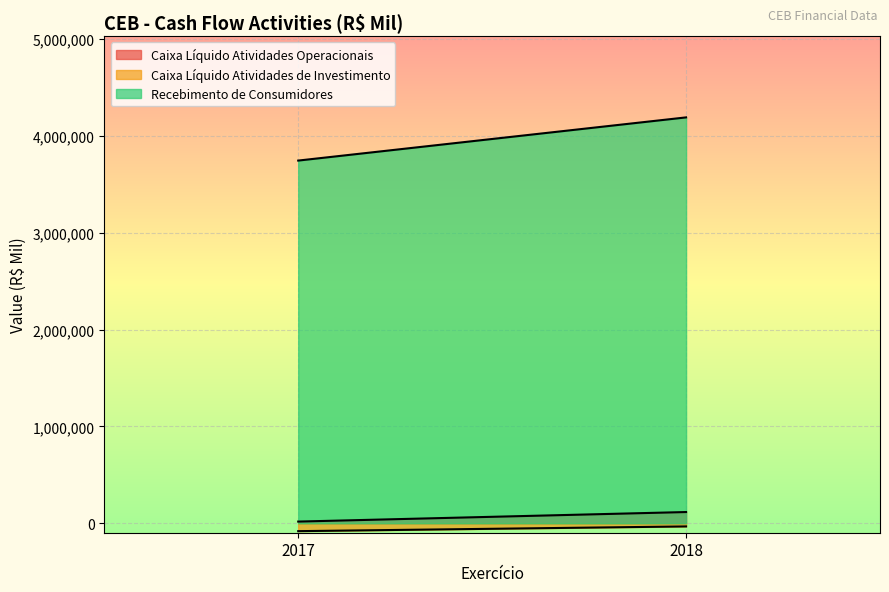

Reading right to left, list all the values displayed in this chart.

Caixa Líquido Atividades Operacionais: 116529	18011
Caixa Líquido Atividades de Investimento: -32076	-80870
Recebimento de Consumidores: 4191245	3745401